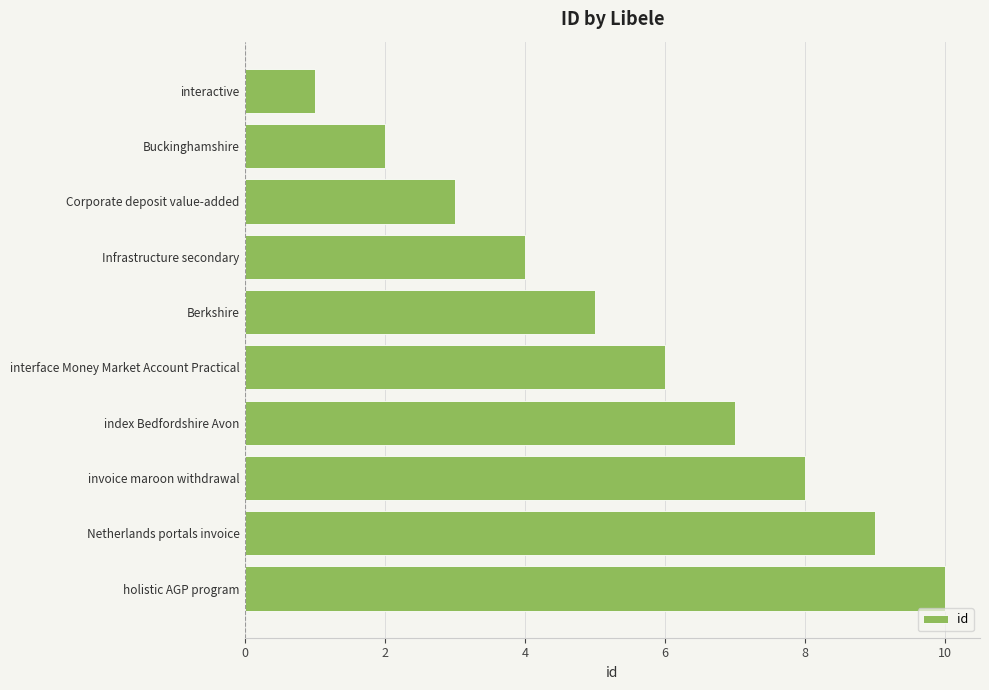

What value does the data have at holistic AGP program?

10